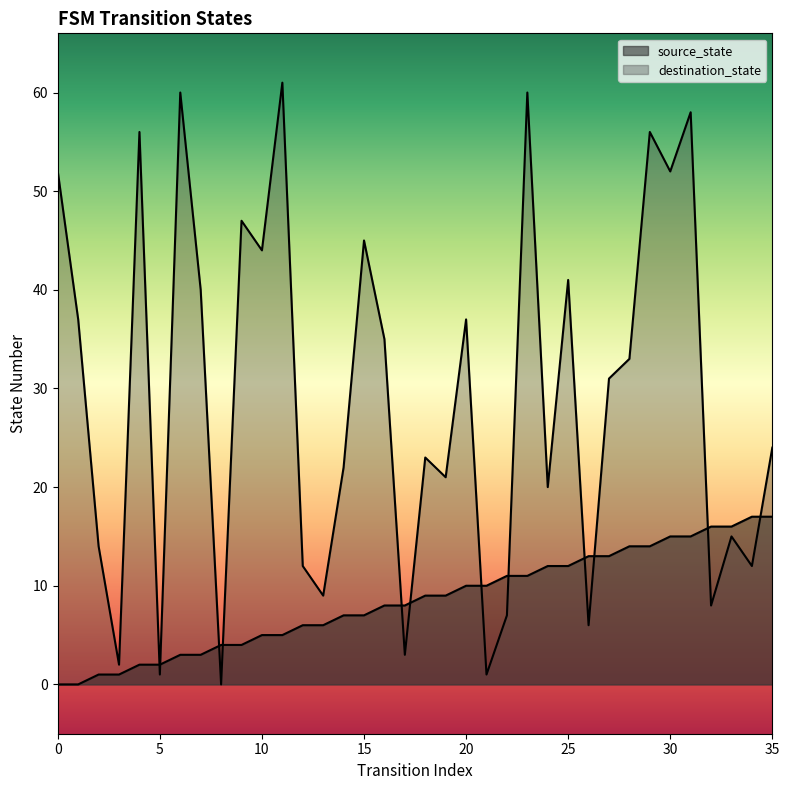

At how many categories does at least one series exceed 24?

18